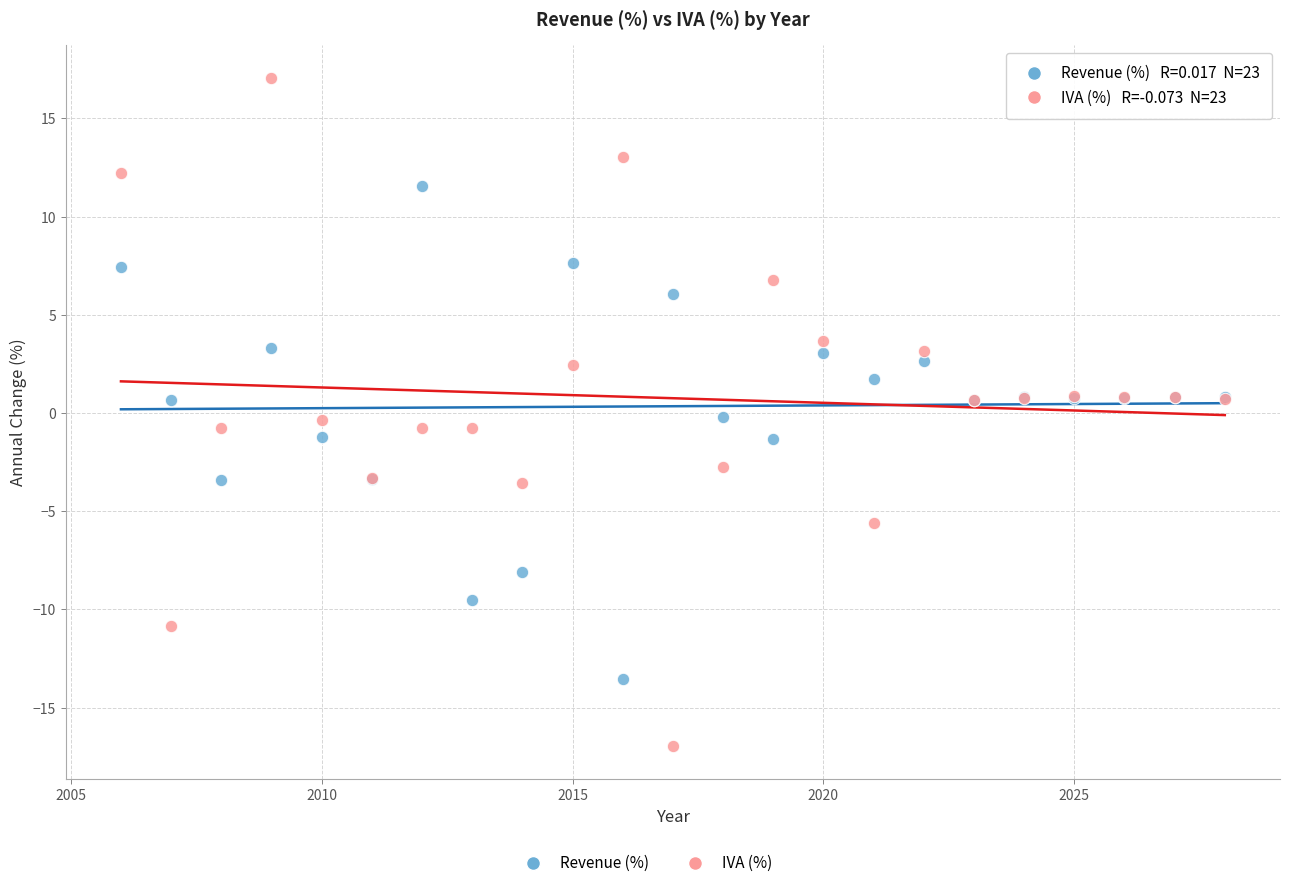

What is the X range (max minus min) for the scatter plot?

22.0